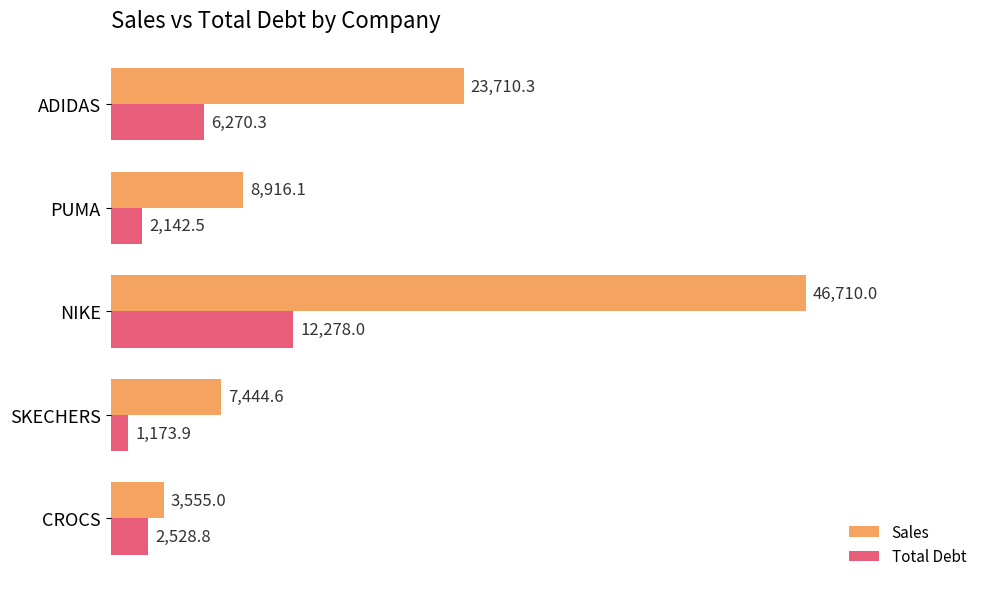

What value does the Sales series have at CROCS?

3555.0